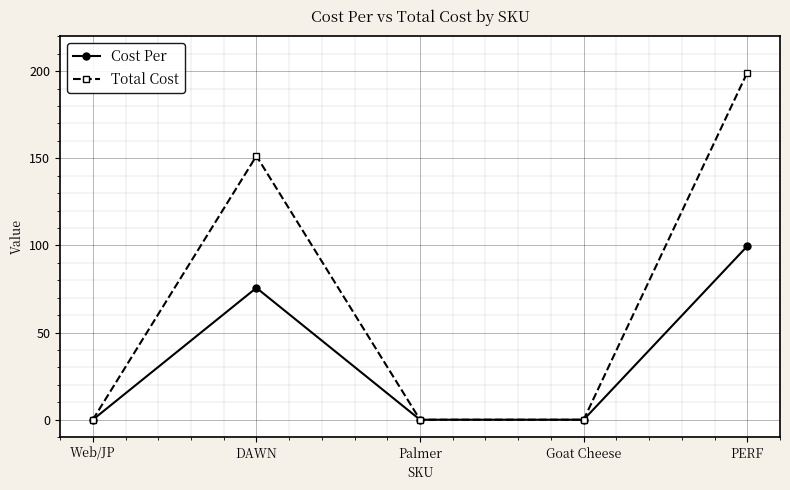

List the series in order of their overall mean, lowest first.

Cost Per, Total Cost